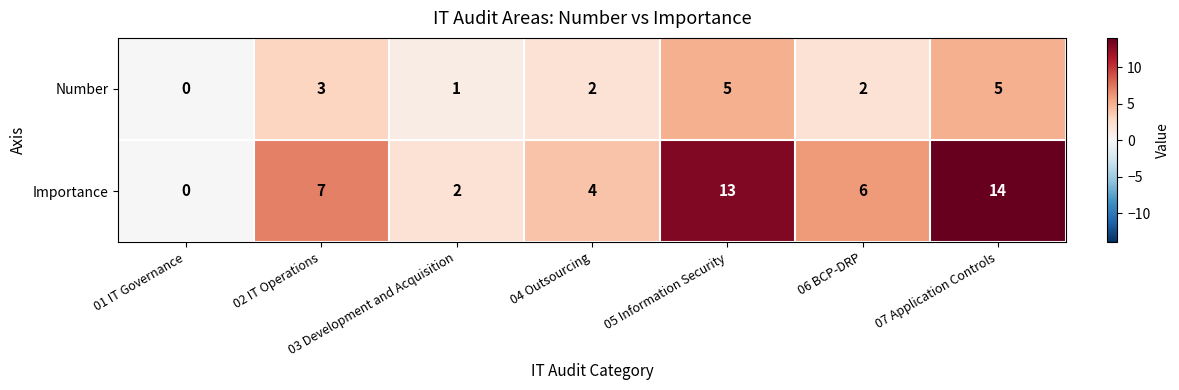

The value of Number at 06 BCP-DRP is 1. True or false?

False